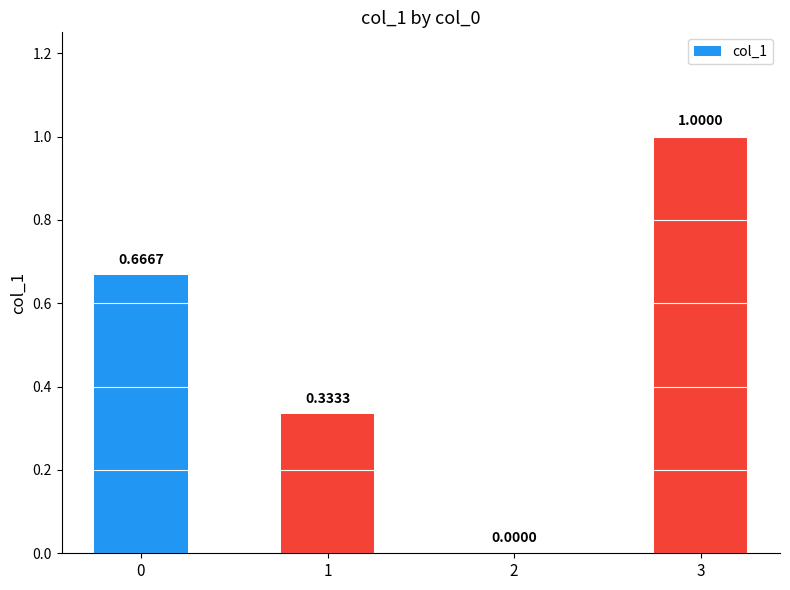

Are the bars horizontal?

No